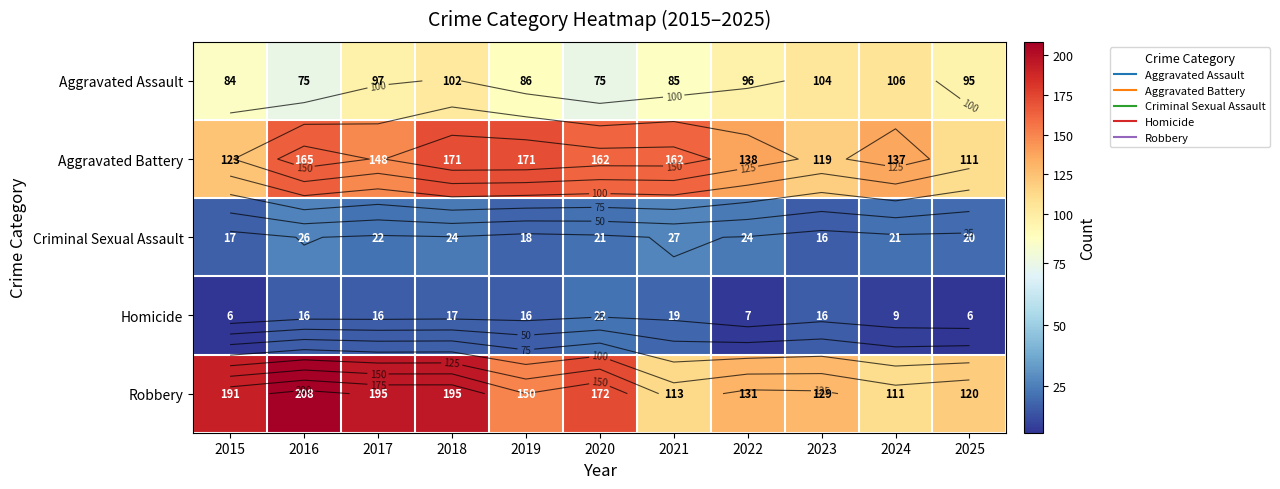

List the labels in order of Aggravated Assault value, smallest first.

2016, 2020, 2015, 2021, 2019, 2025, 2022, 2017, 2018, 2023, 2024